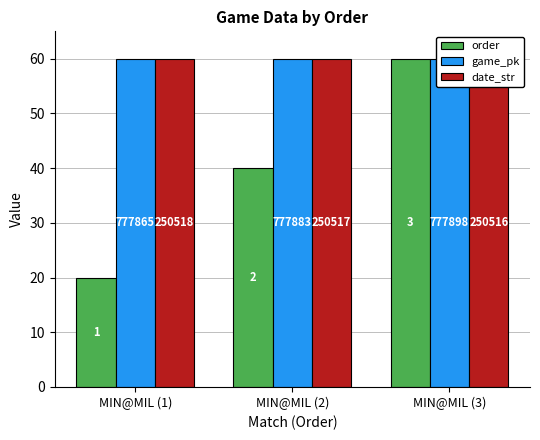

The order series shows 40.0 at MIN@MIL (2). True or false?

True